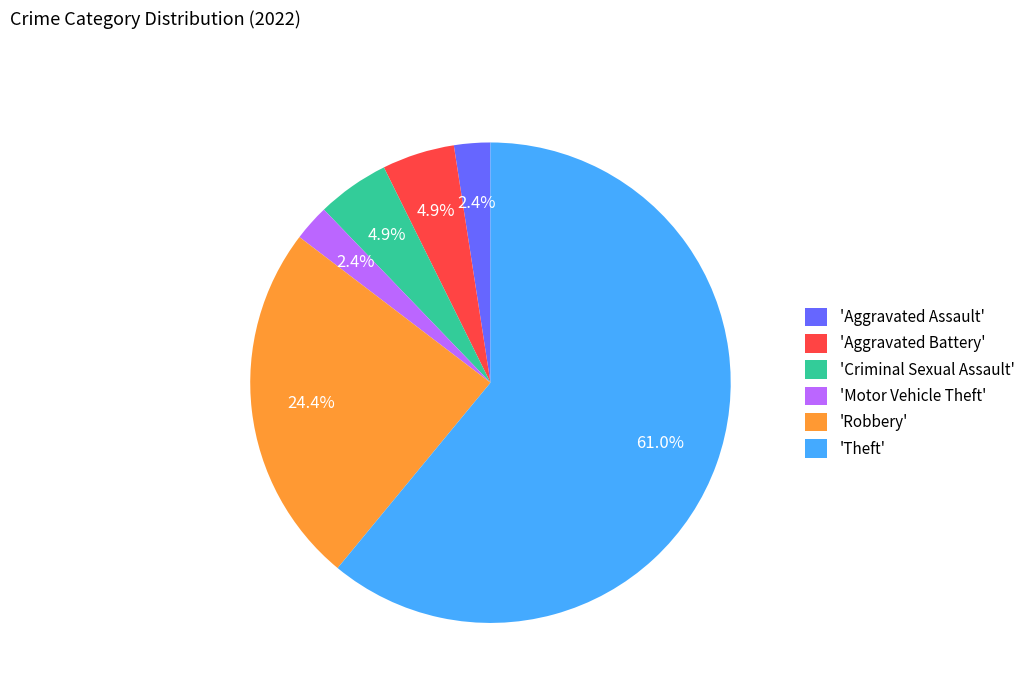

To the nearest percent, what is the average slice percentage?

17%